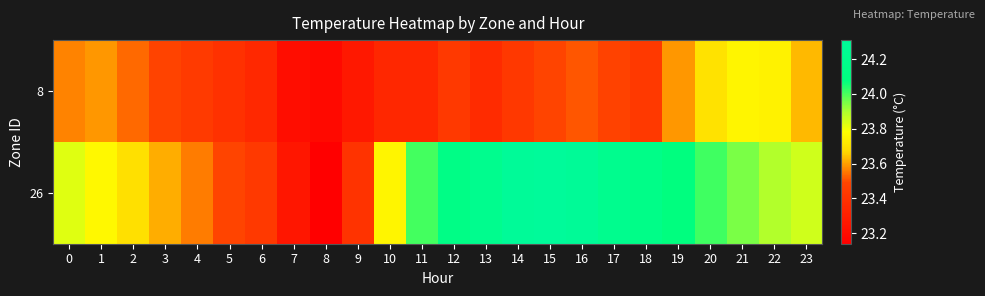

Reading left to right, what are all the values shown in this chart?

8: 0=23.6	1=23.6	2=23.5	3=23.5	4=23.4	5=23.4	6=23.3	7=23.2	8=23.2	9=23.3	10=23.3	11=23.3	12=23.4	13=23.4	14=23.4	15=23.5	16=23.5	17=23.5	18=23.4	19=23.6	20=23.7	21=23.8	22=23.7	23=23.6
26: 0=23.8	1=23.8	2=23.7	3=23.6	4=23.6	5=23.5	6=23.4	7=23.3	8=23.1	9=23.4	10=23.8	11=24.0	12=24.1	13=24.2	14=24.3	15=24.3	16=24.3	17=24.2	18=24.1	19=24.1	20=24.0	21=23.9	22=23.9	23=23.9